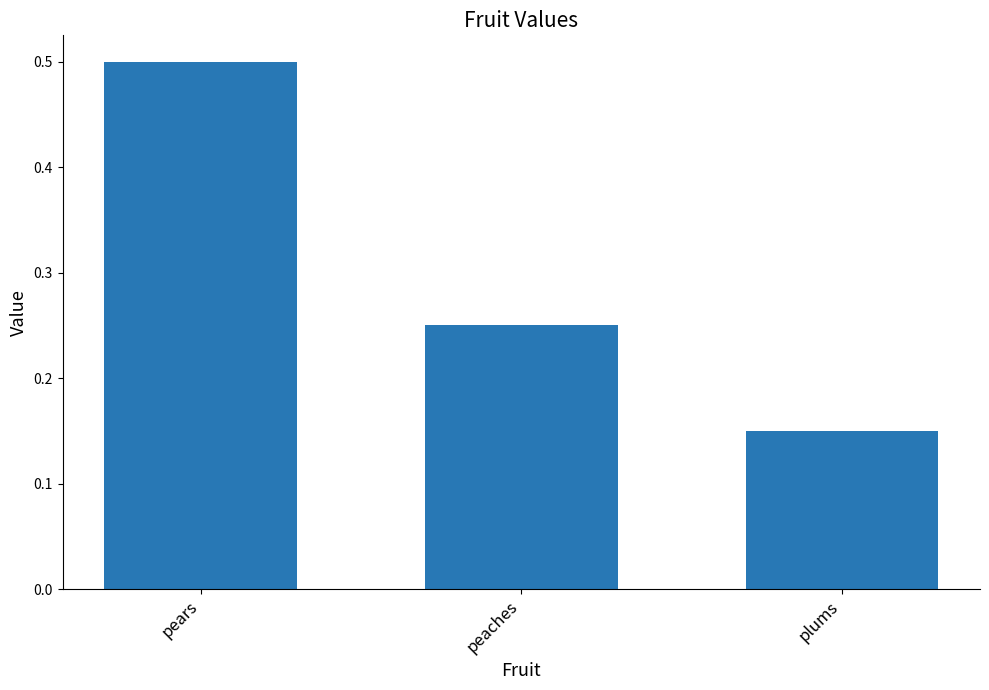

How many bars are there in total?

3